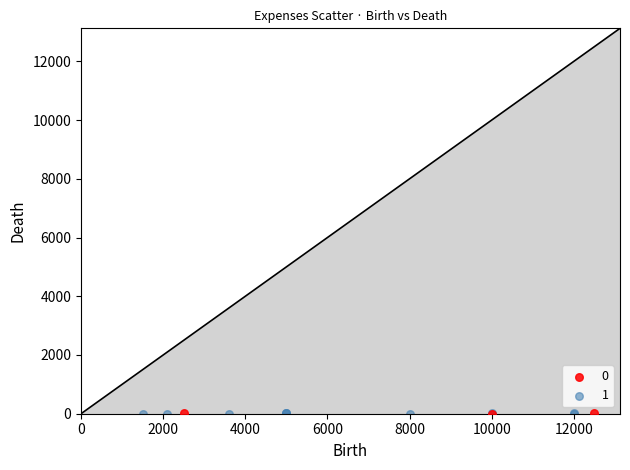

What are all the series names shown in the legend?

0, 1